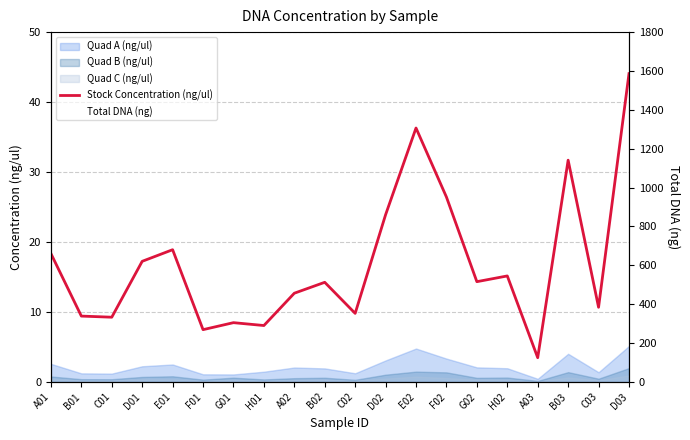

What is the difference between the highest and lowest values at F02?

951.0